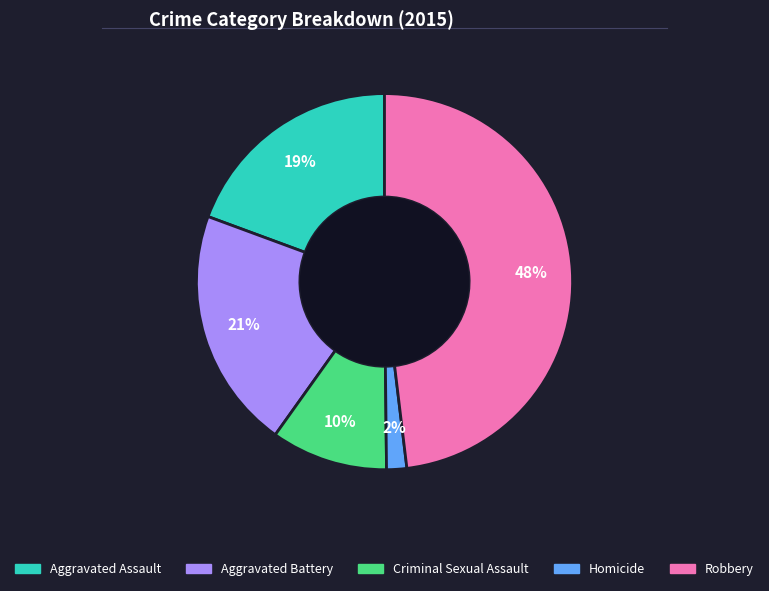

How many slices are in this pie chart?

5